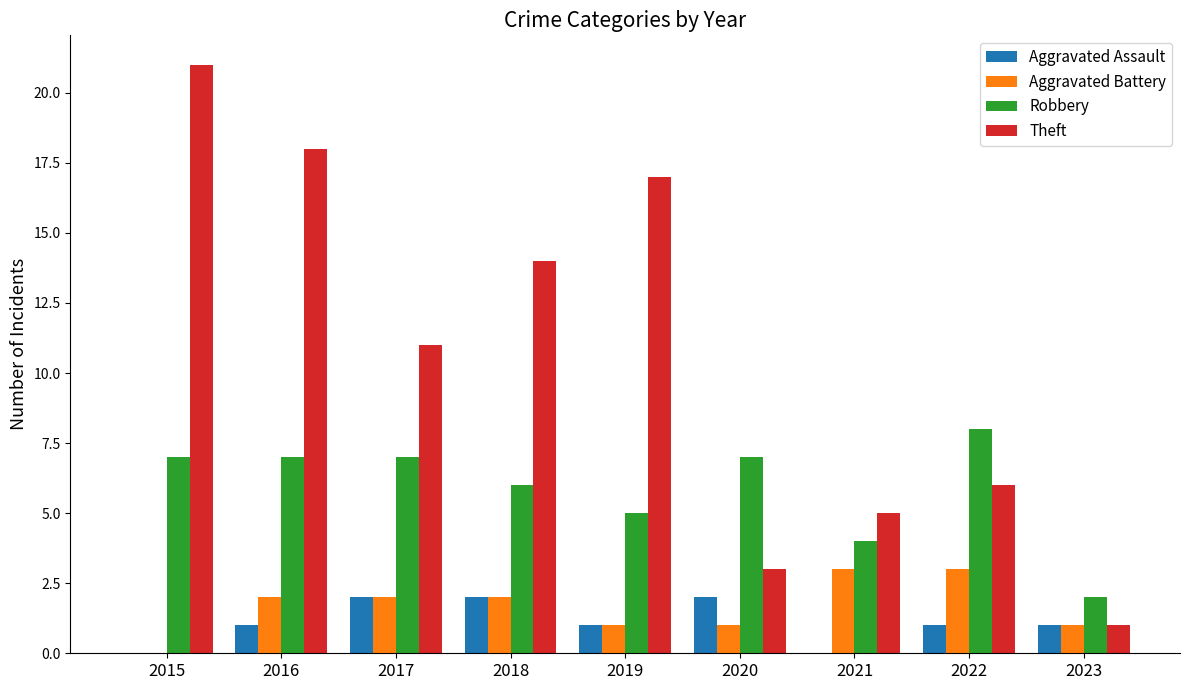

True or false: Theft has a value of 5 at 2021.

True